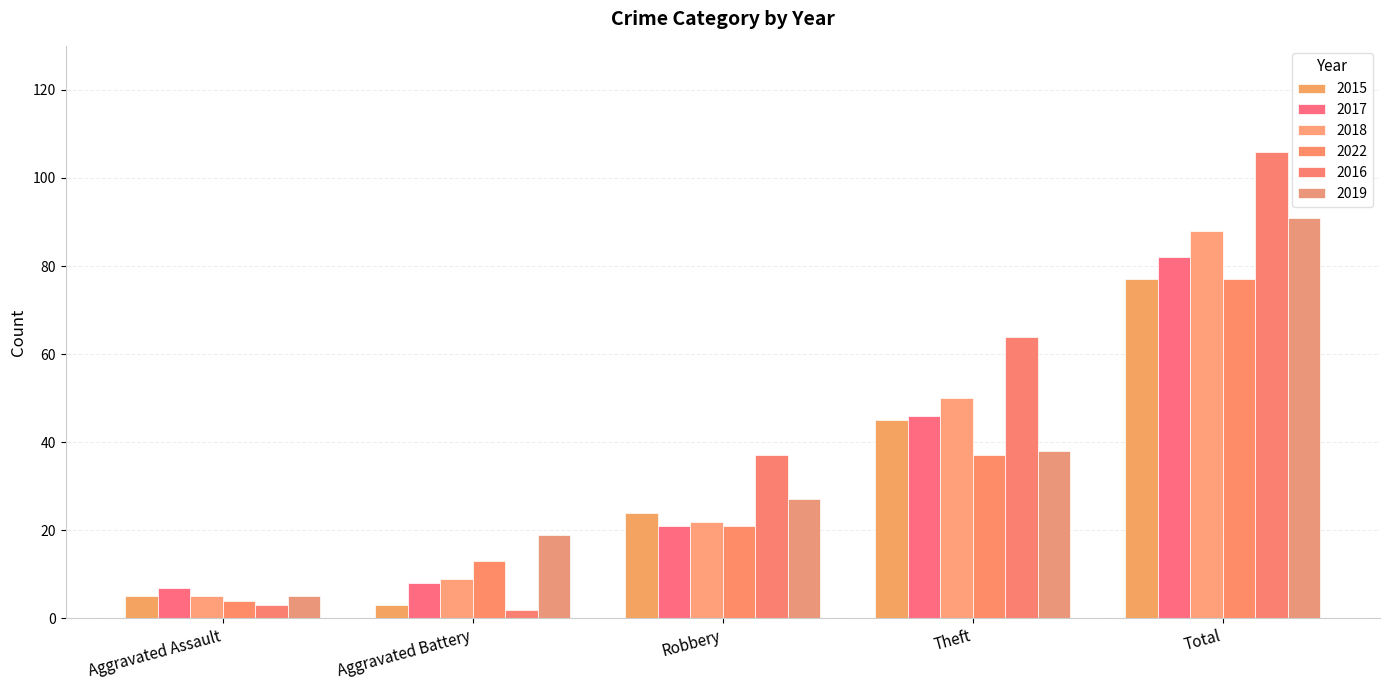

Are the bars horizontal?

No